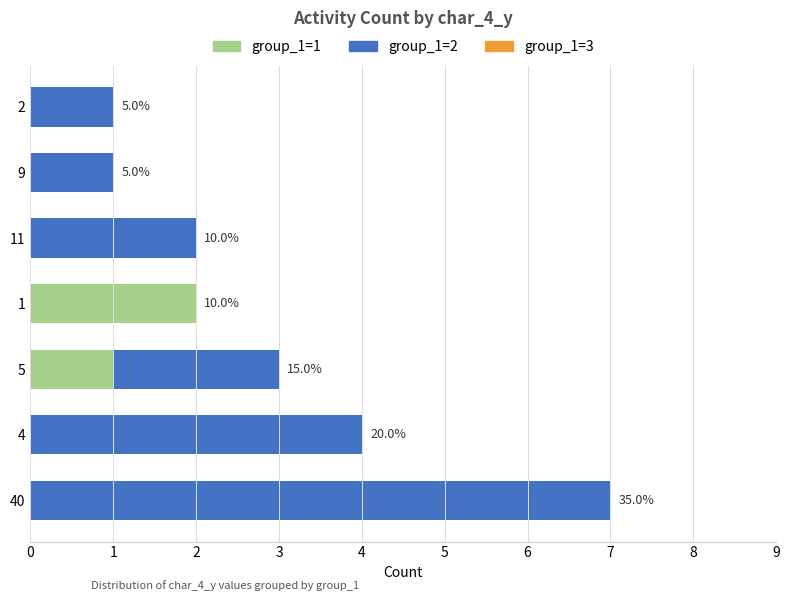

Does the chart contain any negative values?

No